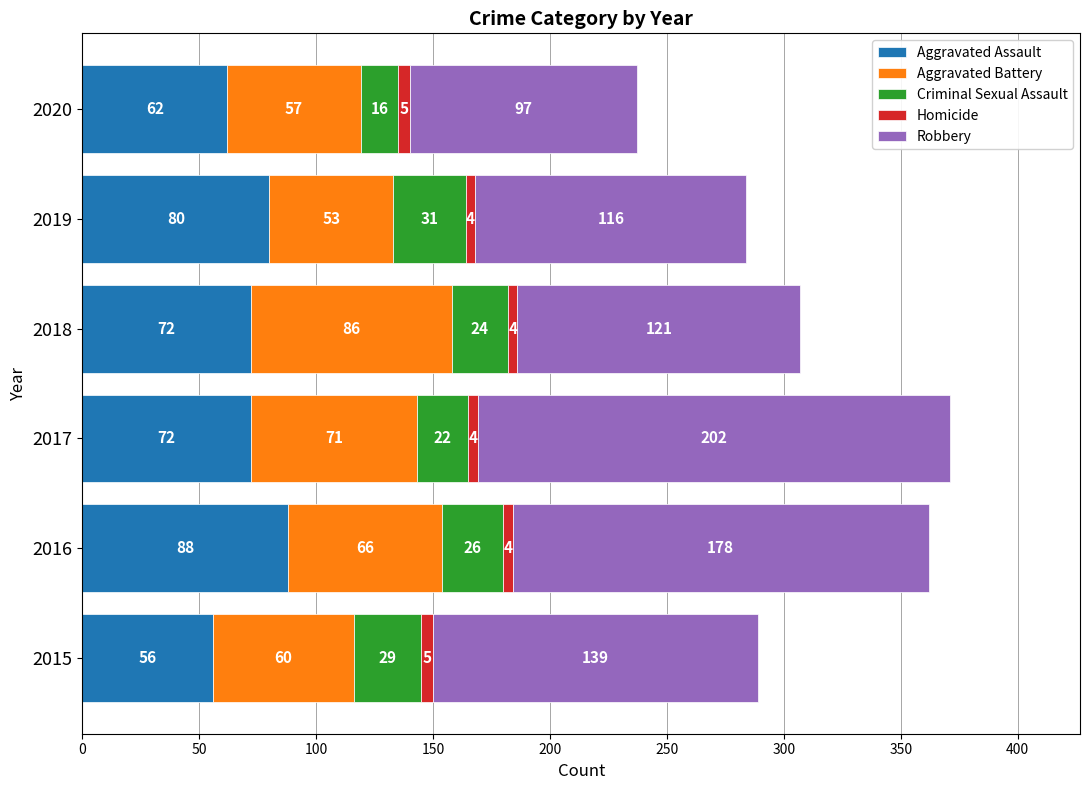

What is the lowest value of the Aggravated Assault series?

56